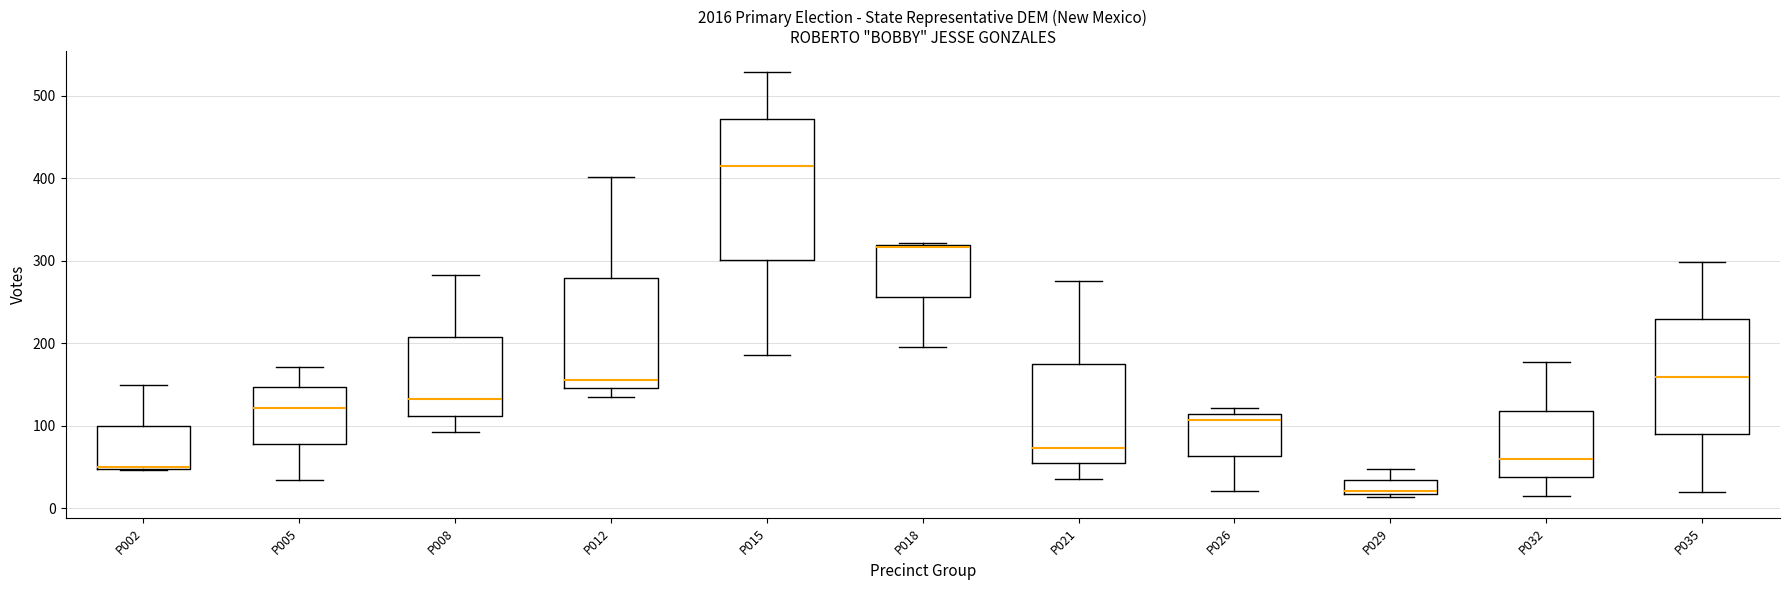

Reading left to right, transcribe this box plot: for each box, give where its median line is, the range the box spans, and where its two whiskers end, as read against the y-axis. The values are not printed on the chart, so give them approximately, as read against the axis.

P002: median 50 (drawn on the box's lower edge), box 50 to 100, whiskers 50 to 150
P005: median 120, box 80 to 150, whiskers 30 to 170
P008: median 130, box 110 to 210, whiskers 90 to 280
P012: median 160, box 150 to 280, whiskers 140 to 400
P015: median 420, box 300 to 470, whiskers 190 to 530
P018: median 320 (drawn on the box's upper edge), box 260 to 320, whiskers 200 to 320
P021: median 70, box 50 to 170, whiskers 40 to 280
P026: median 110 (just below the box's upper edge), box 60 to 110, whiskers 20 to 120
P029: median 20 (just above the box's lower edge), box 20 to 30, whiskers 10 to 50
P032: median 60, box 40 to 120, whiskers 20 to 180
P035: median 160, box 90 to 230, whiskers 20 to 300